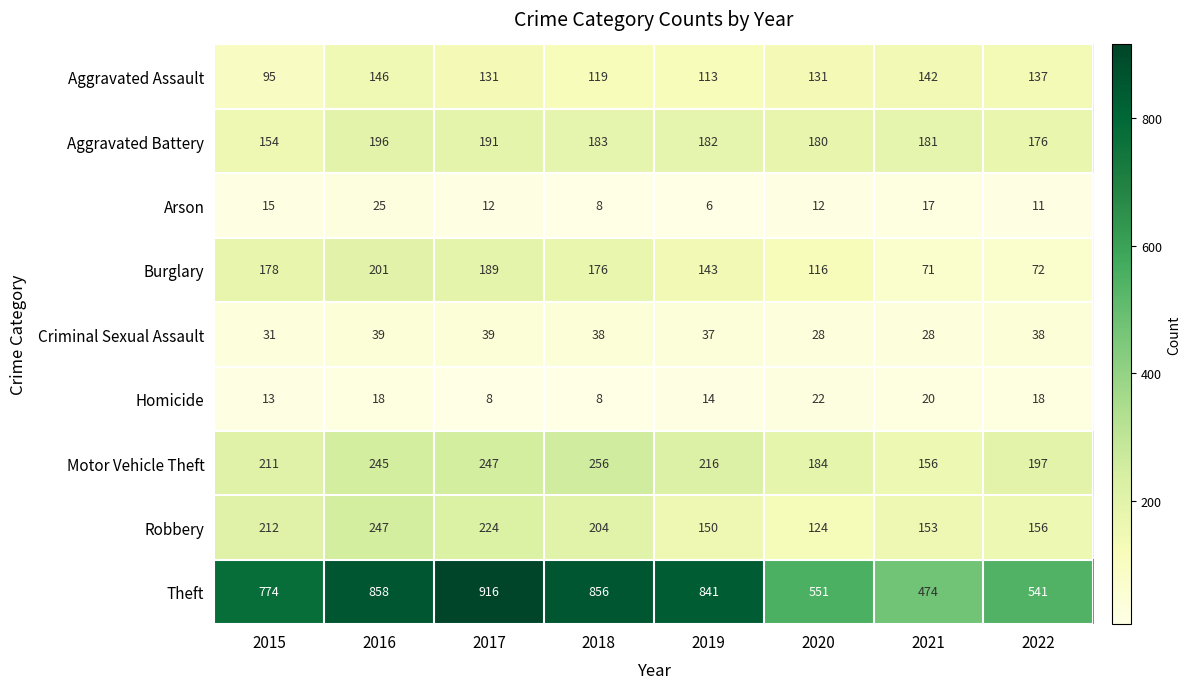

What value does the Motor Vehicle Theft series have at 2016?

245